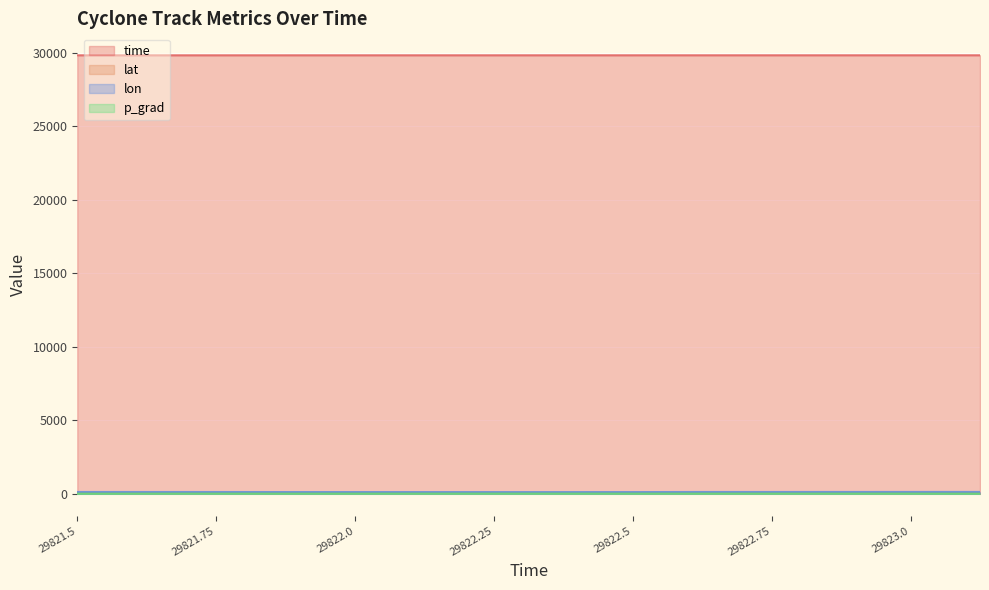

Rank the series at 29822.0 from highest to lowest value.

time, lon, lat, p_grad